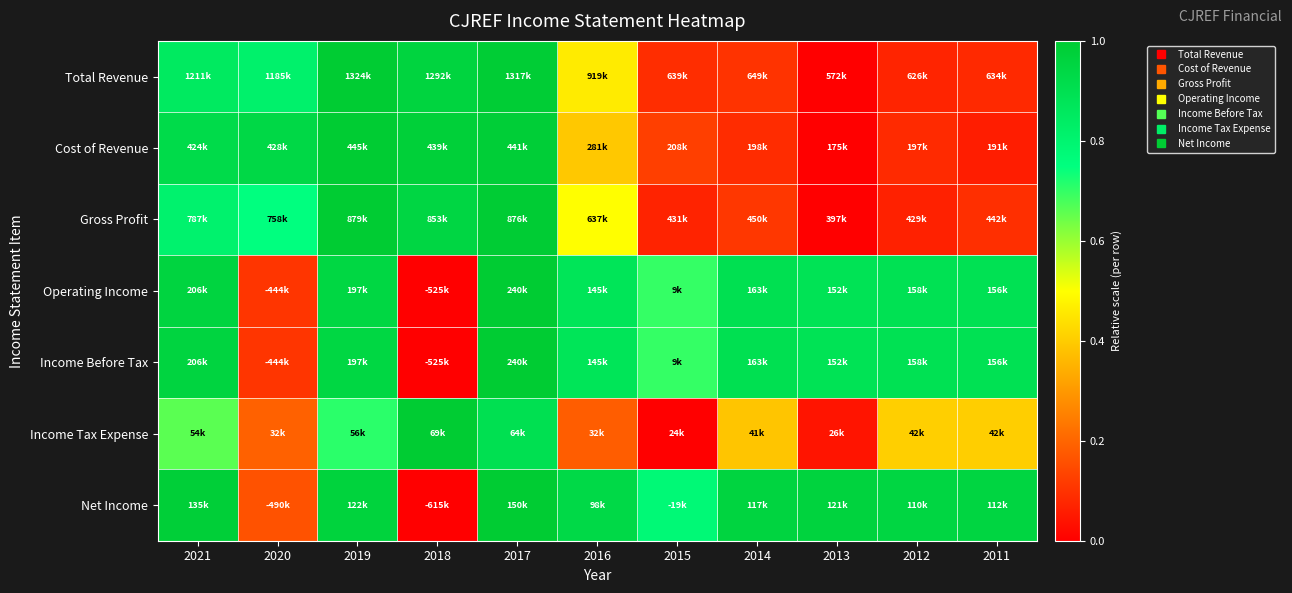

Which has a higher value, 2015 or 2019?

2019